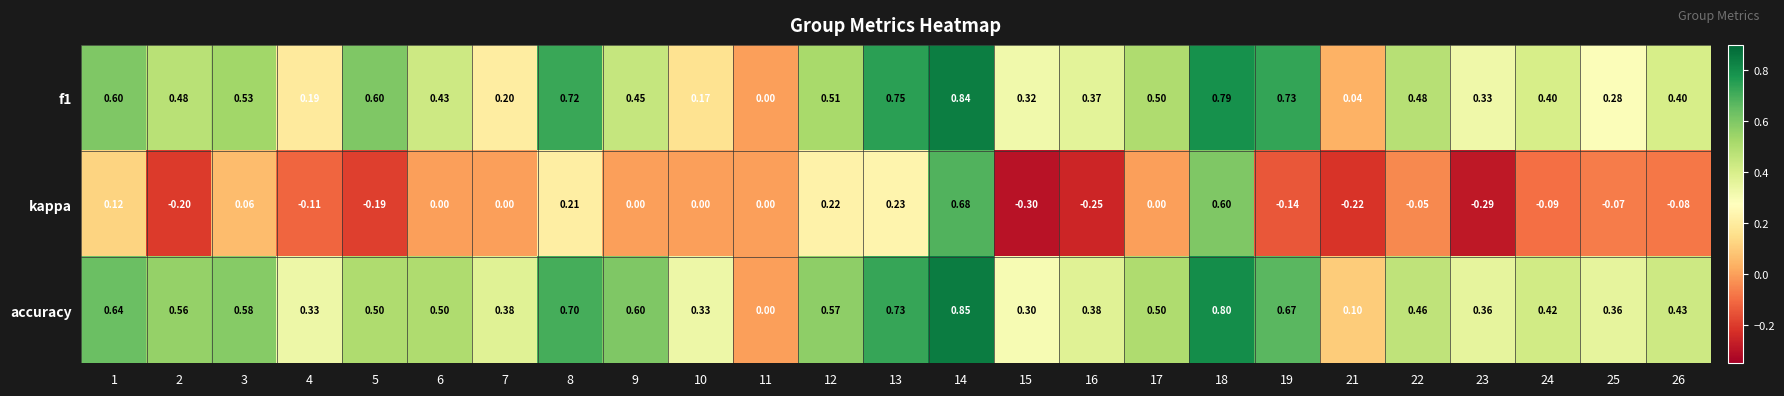

Which series changed the most between 12 and 22?

kappa